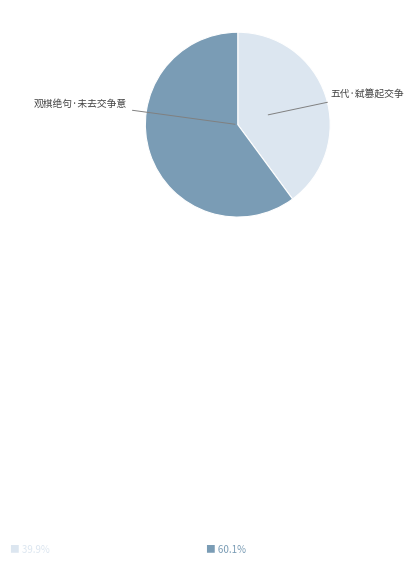

Count the number of slices in the pie.

2